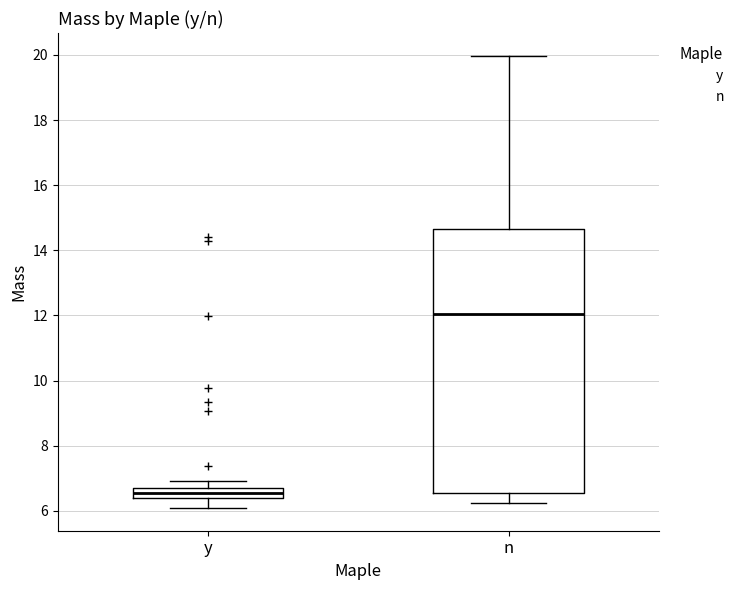

Which box's median line is the highest?

n